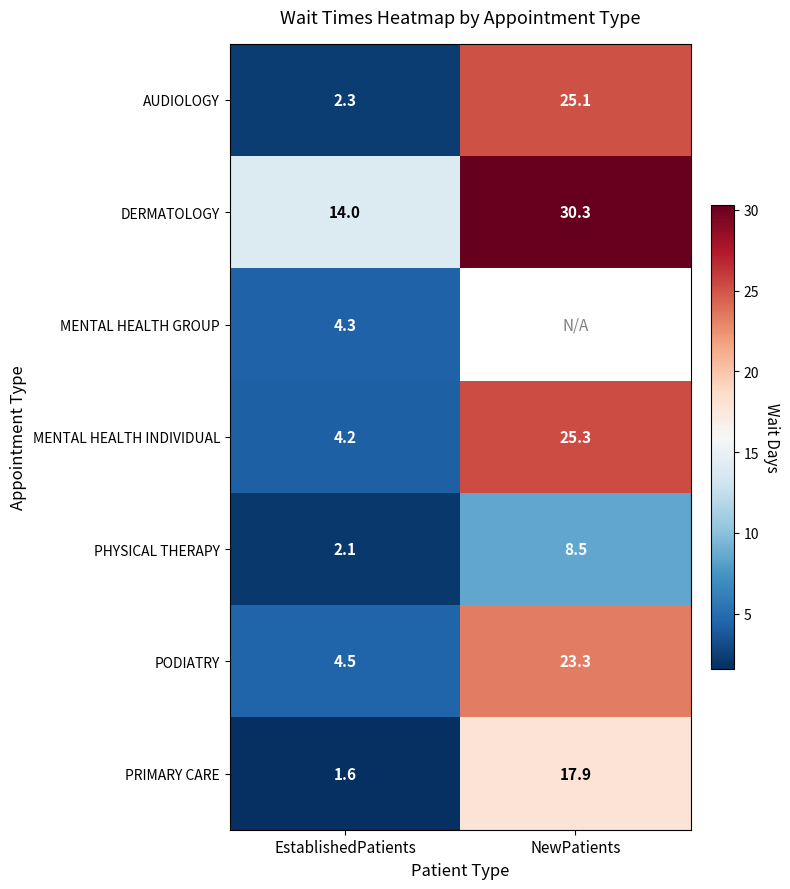

Is it true that DERMATOLOGY equals 14.0 at EstablishedPatients?

True